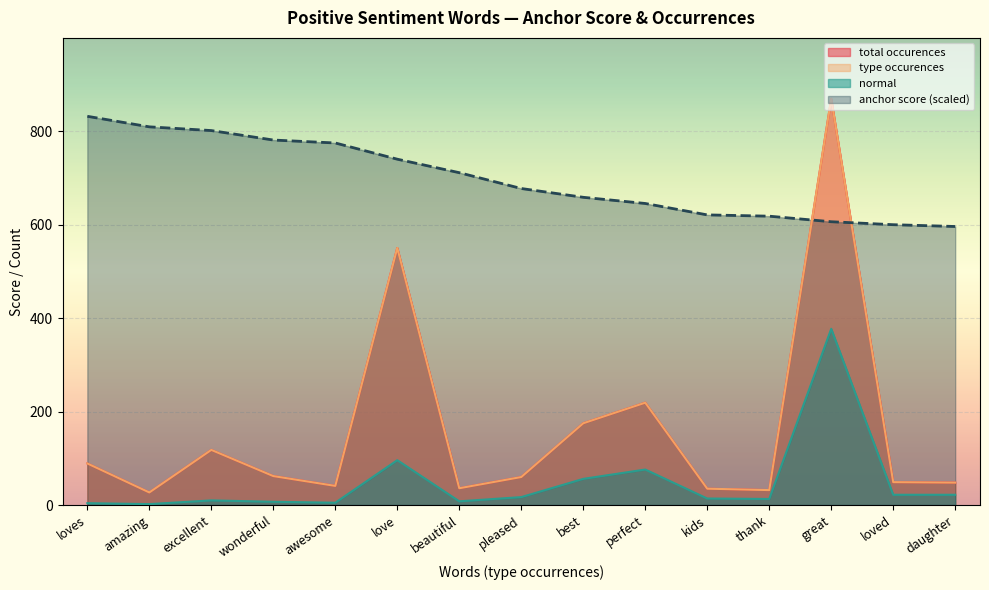

Which series changed the most between love and thank?

total occurences